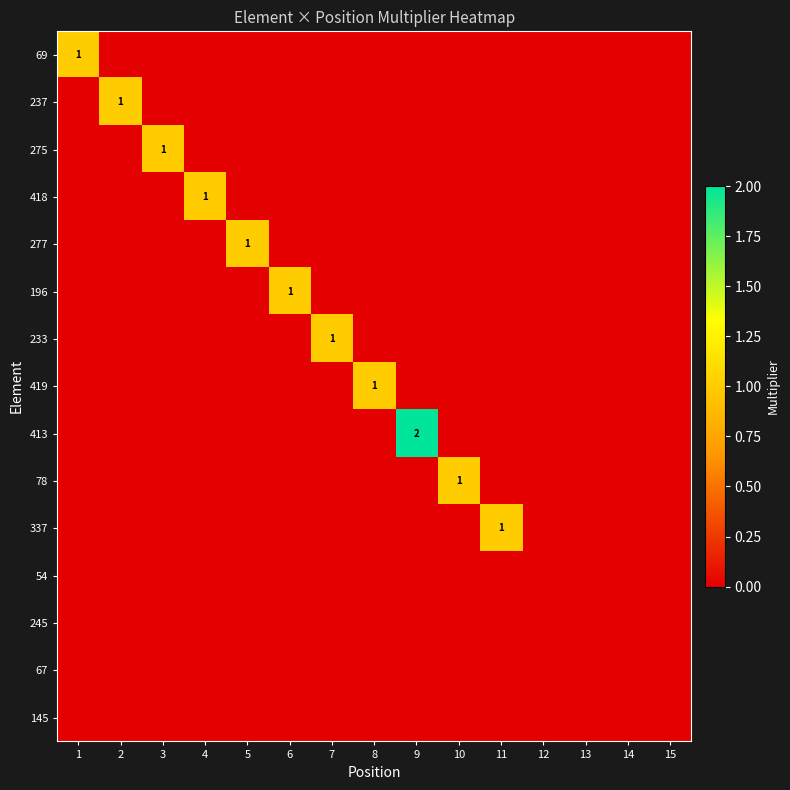

What is the maximum value shown in the chart?

2